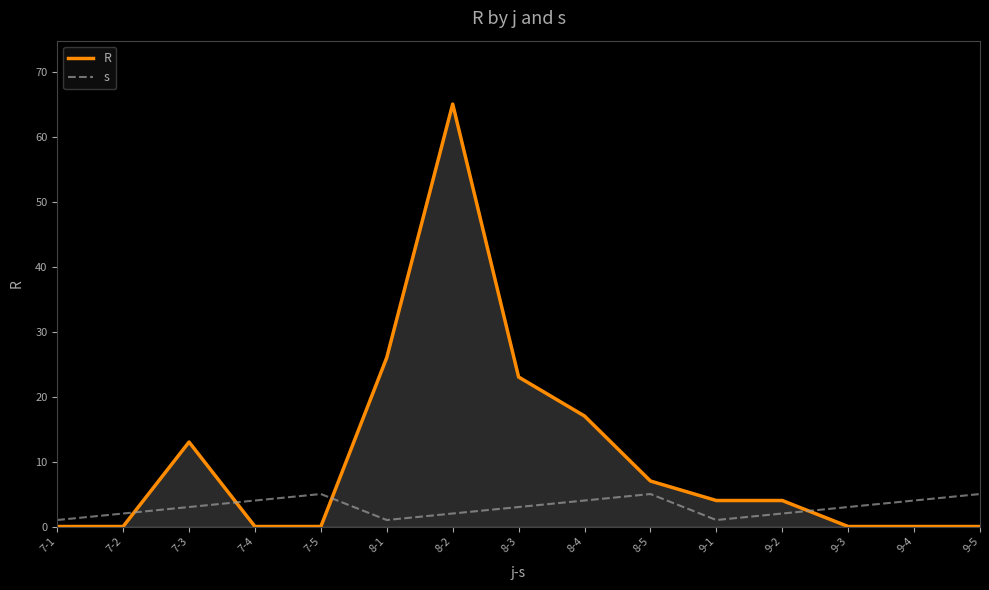

What is the difference between the highest and lowest values at 9-1?

3